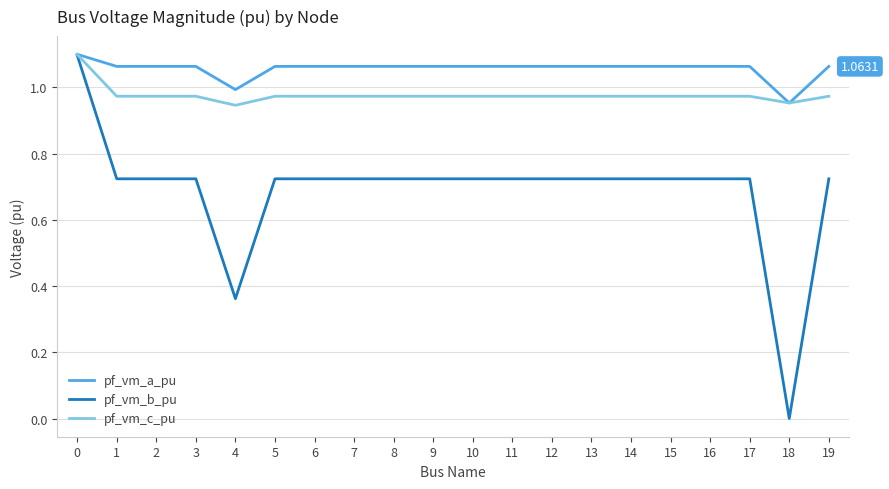

Which series has the widest spread of values?

pf_vm_b_pu